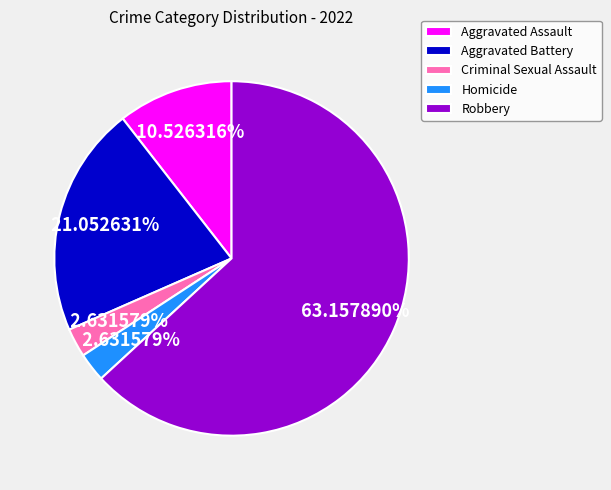

To the nearest percent, what portion does Criminal Sexual Assault represent?

3%